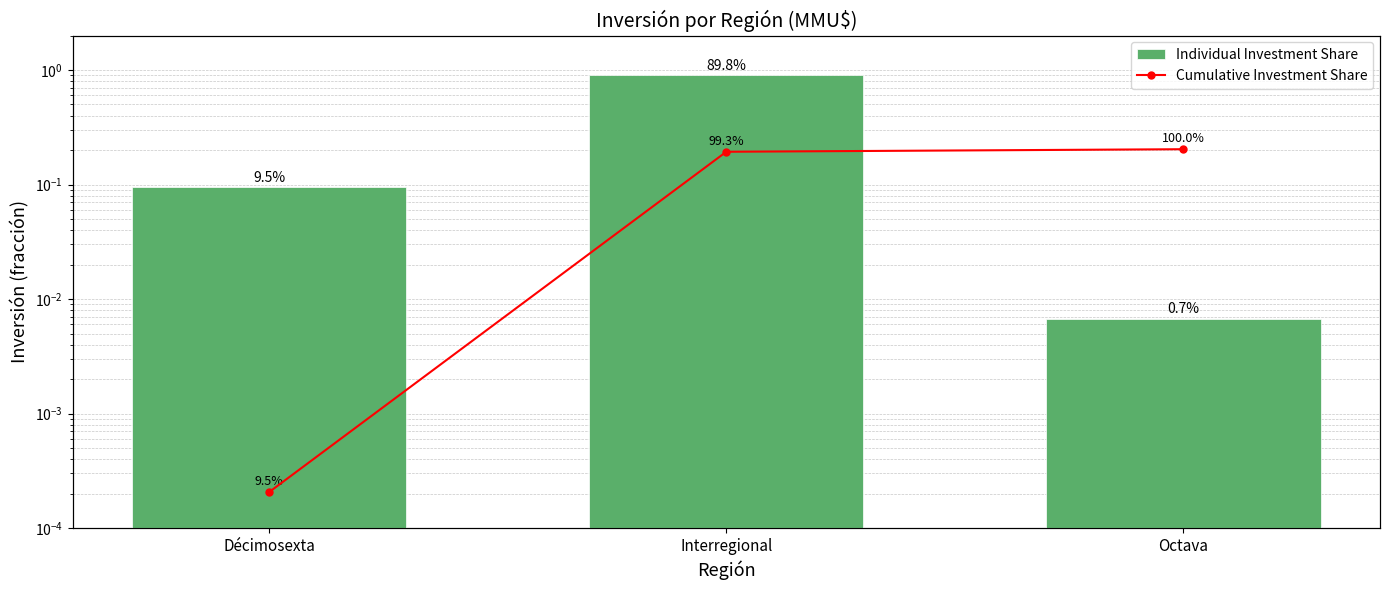

Which series has the widest spread of values?

Cumulative Investment Share